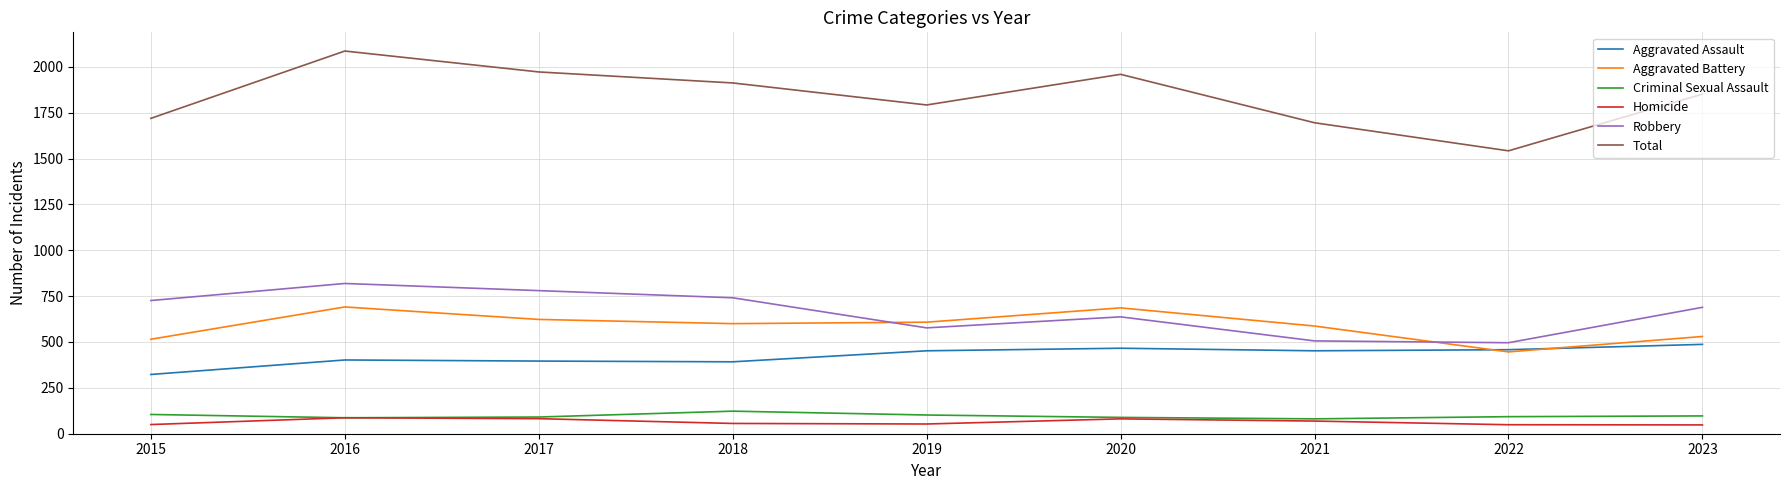

Which series has the largest total across all categories?

Total